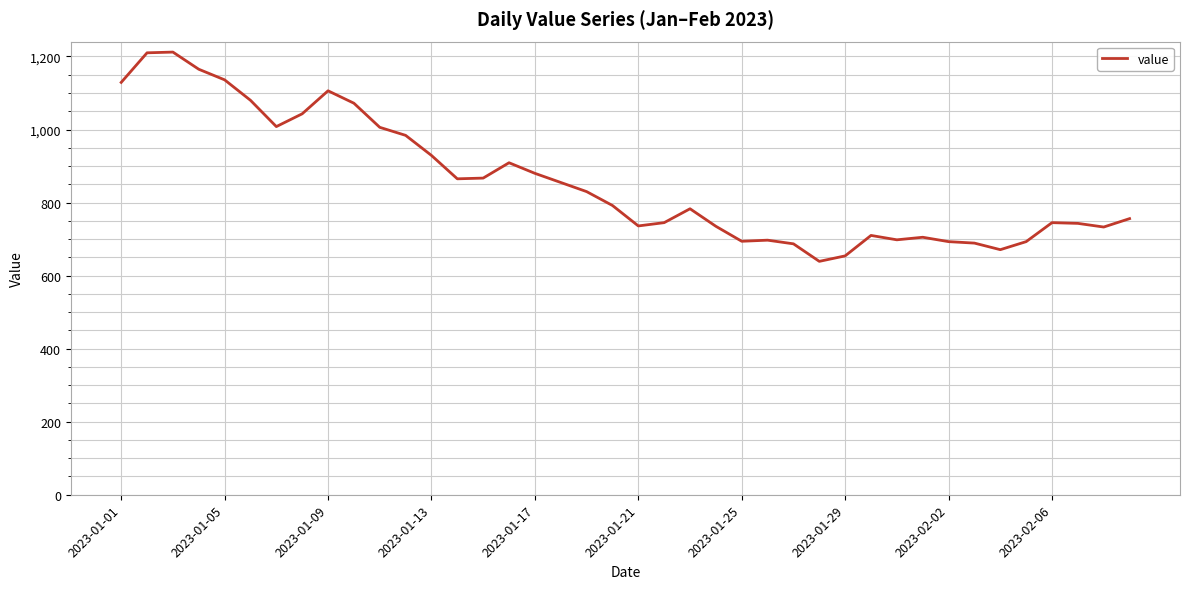

What is the minimum value shown in the chart?

639